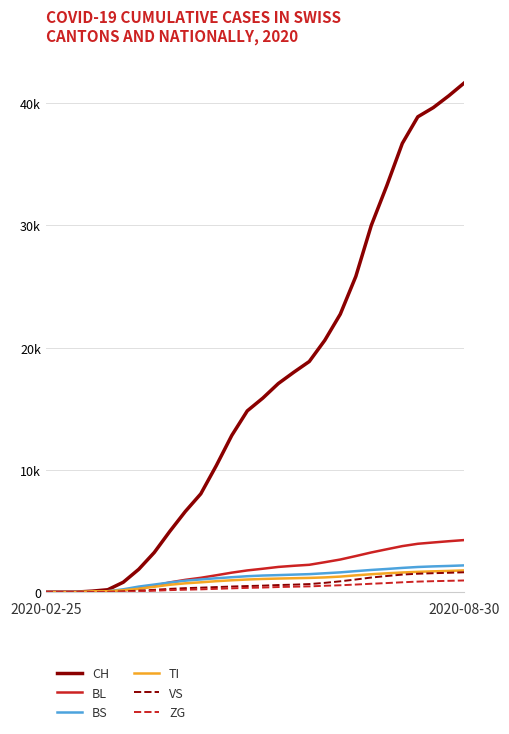

Reading left to right, list all the values displayed in this chart.

CH: 0	0	3	79	192	806	1867	3241	4965	6593	8039	10346	12820	14829	15871	17064	17989	18869	20604	22744	25827	30009	33259	36715	38892	39645	40613	41669
BL: 0	0	2	5	21	115	297	526	791	1001	1169	1376	1591	1773	1910	2058	2152	2234	2445	2665	2949	3243	3505	3762	3953	4060	4163	4257
BS: 0	0	4	4	73	228	451	617	784	933	1035	1131	1217	1298	1354	1389	1429	1469	1540	1614	1715	1811	1891	1979	2054	2103	2140	2185
TI: 0	0	0	61	70	155	270	436	599	717	800	891	967	1029	1075	1107	1135	1160	1202	1268	1370	1461	1537	1603	1658	1698	1732	1773
VS: 0	0	0	6	19	54	119	185	264	322	363	410	456	495	527	577	610	656	756	883	1029	1192	1316	1432	1503	1545	1580	1621
ZG: 0	0	0	0	5	21	56	109	160	195	224	265	307	344	371	413	441	467	518	559	617	682	739	803	858	893	921	950